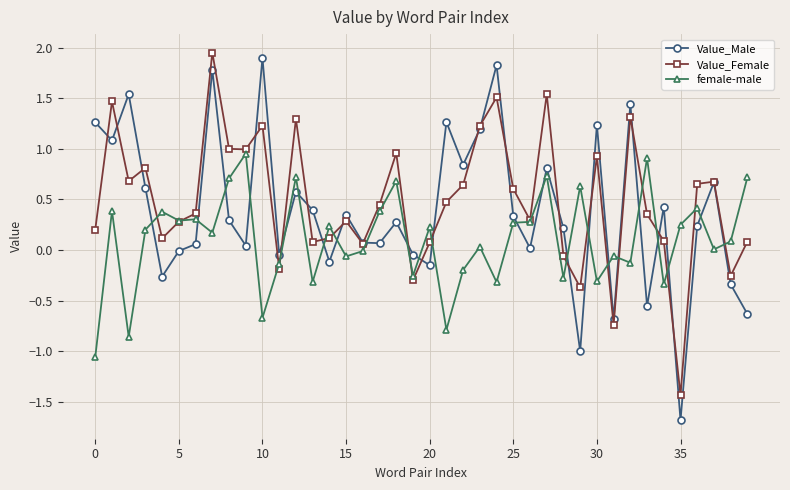

Rank the series by their average value, from highest to lowest.

Value_Female, Value_Male, female-male